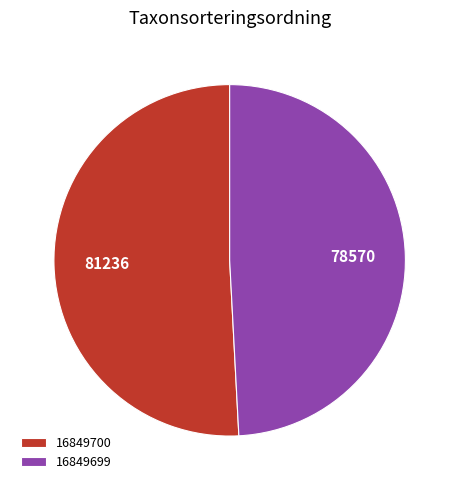

Which slice is the smallest?

16849699